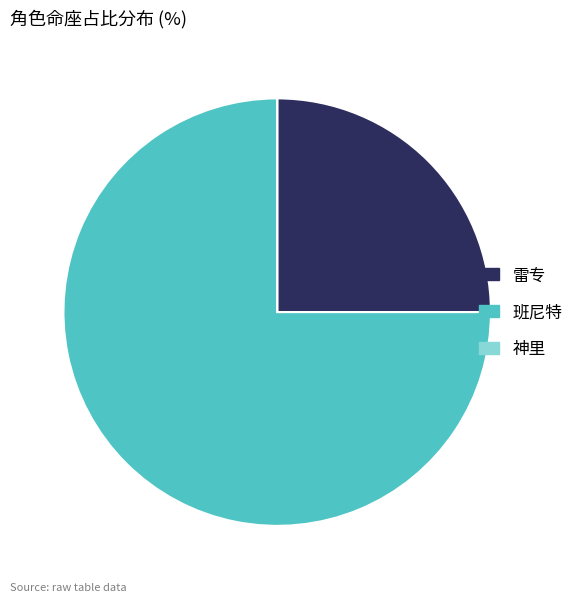

The 班尼特 slice represents 75% of the pie. True or false?

True